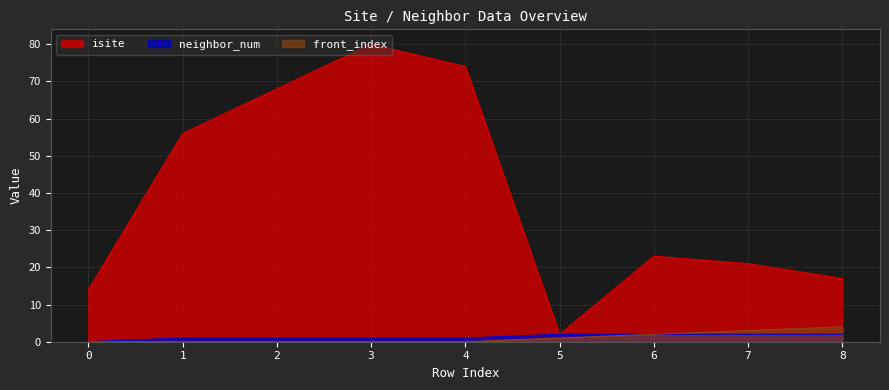

How many distinct data groups are displayed?

3